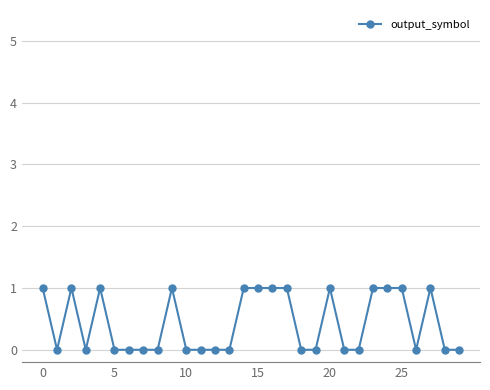

True or false: the data has more than 0 interior local peaks.

True